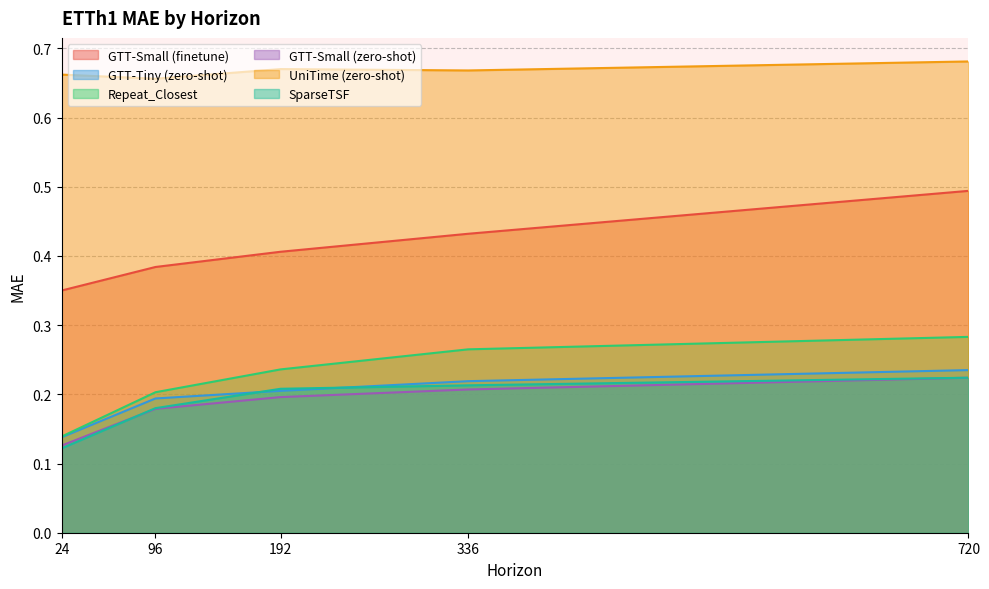

What is the maximum value for SparseTSF?

0.2